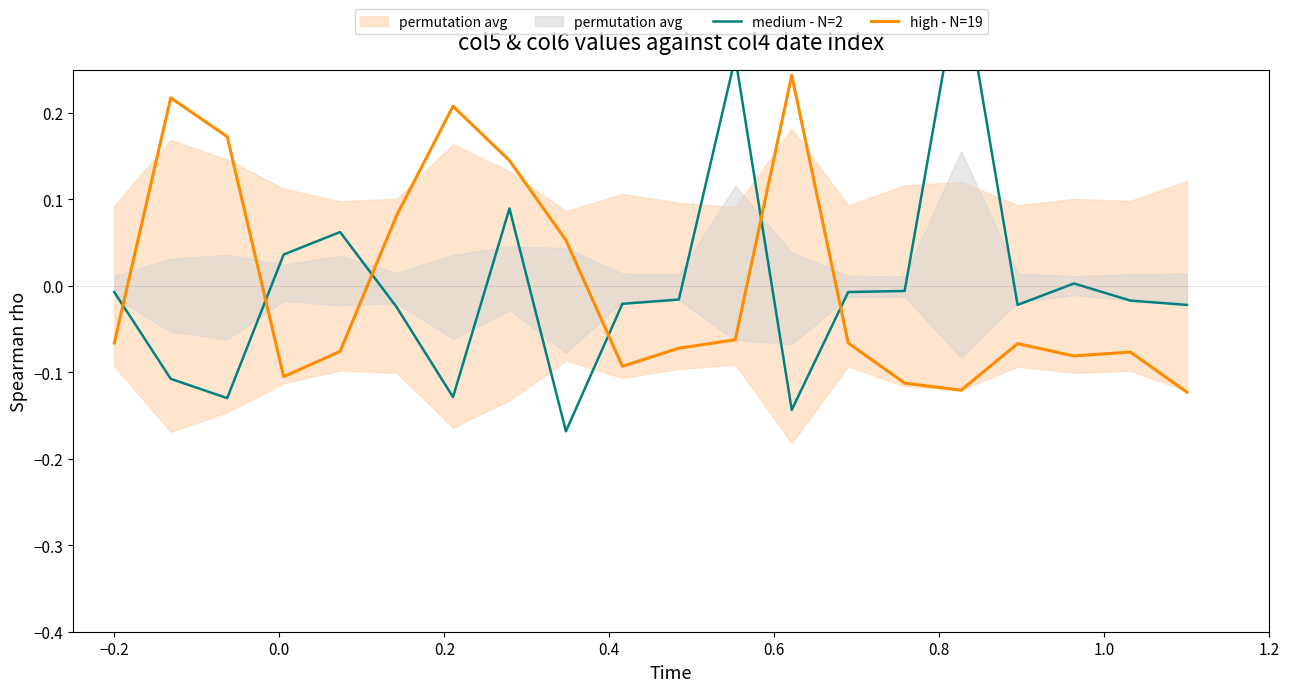

The value of medium - N=2 at 12 is -0.2. True or false?

False